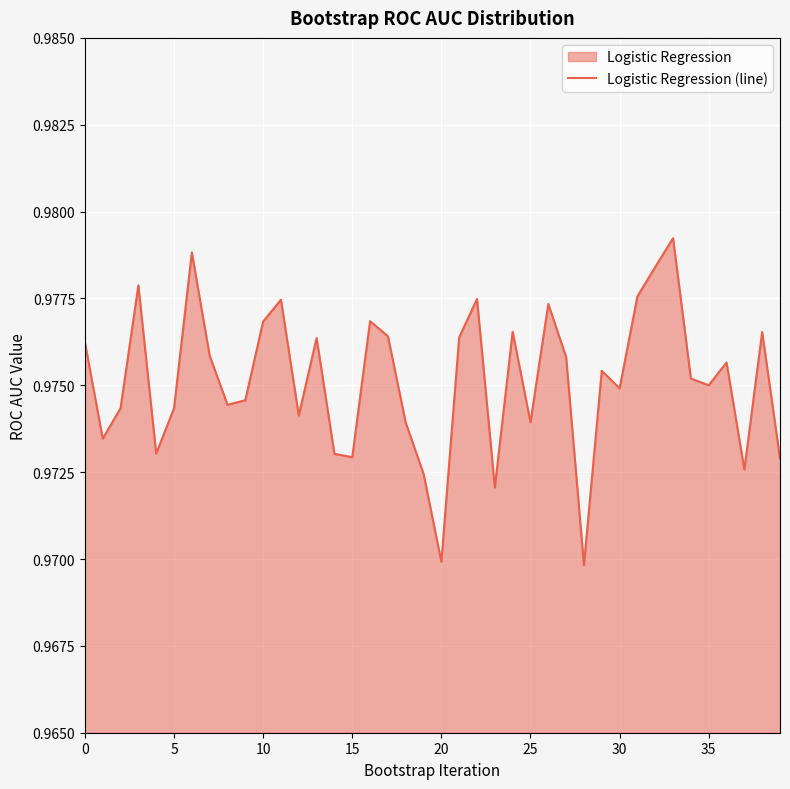

What is the label of the 13th point from the left?

12